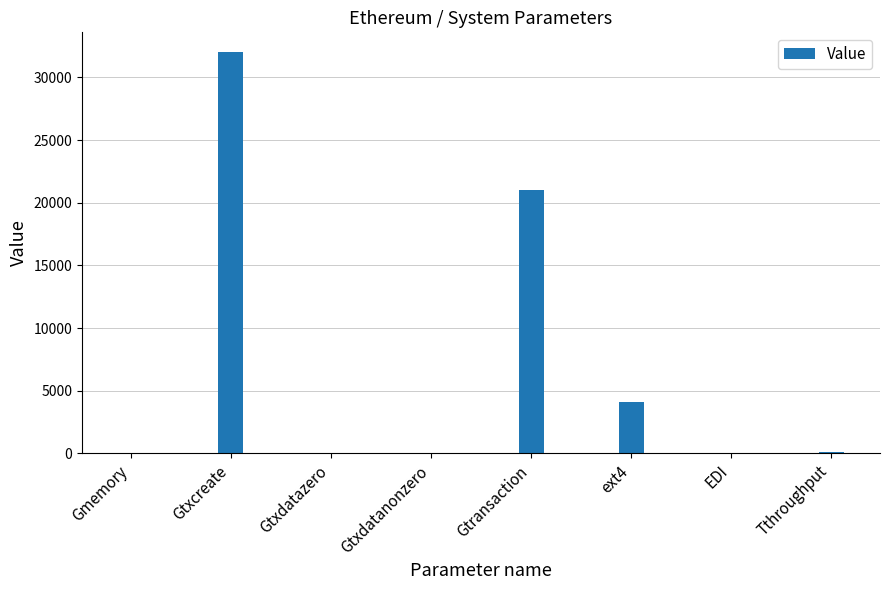

Which label corresponds to the largest value in the chart?

Gtxcreate